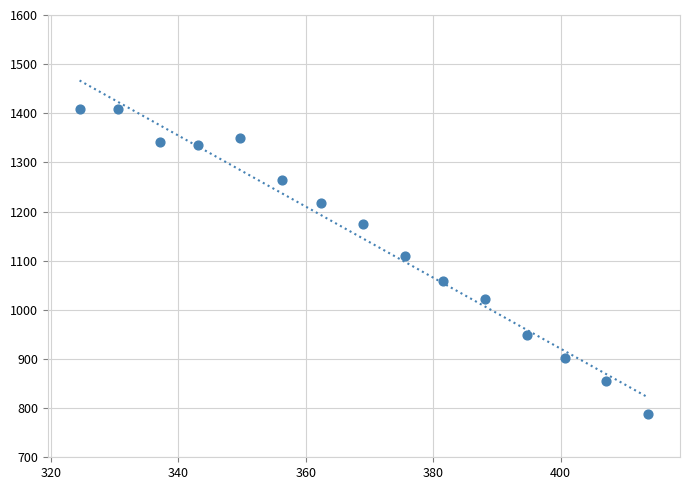

What is the range of Y values (max minus min)?

620